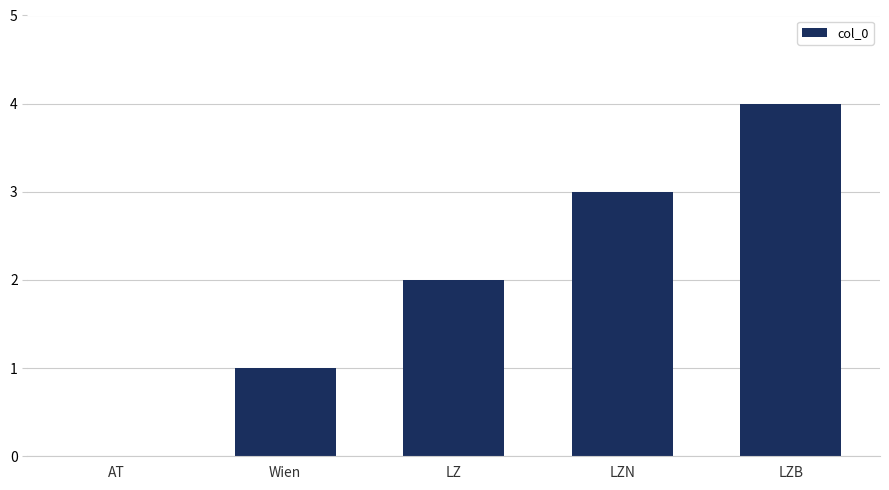

What is the sum of all values?

10